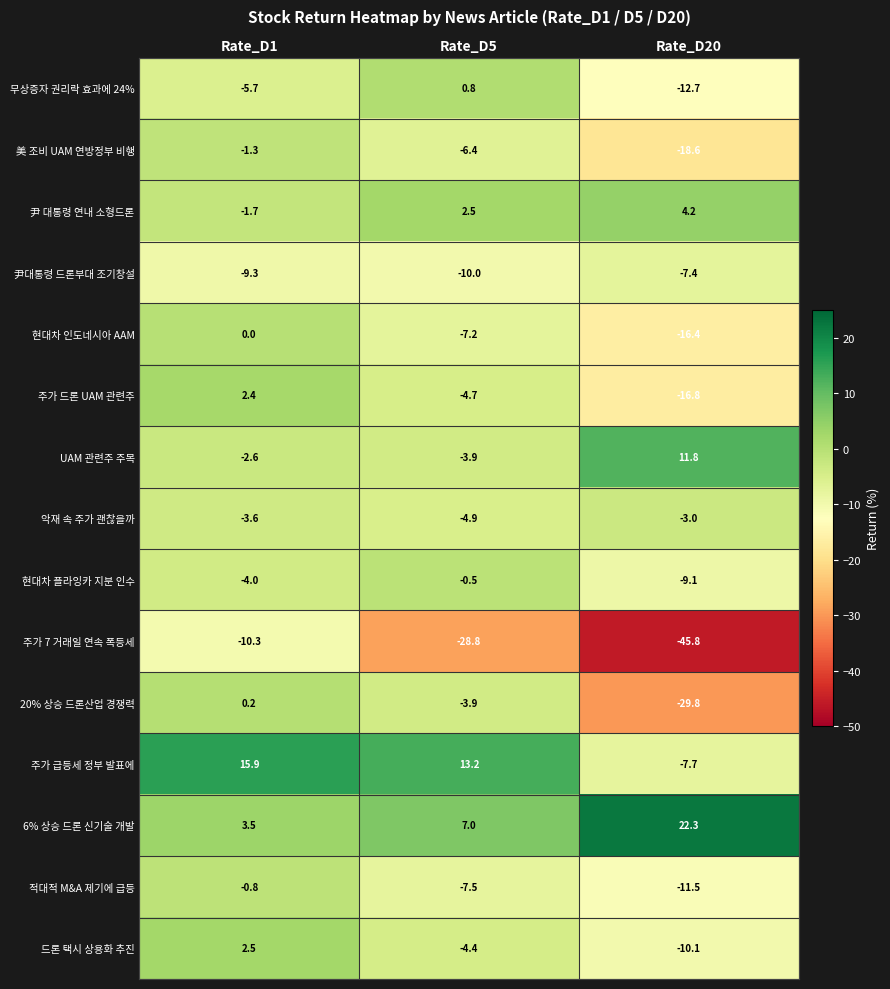

What is the minimum value shown in the chart?

-45.8